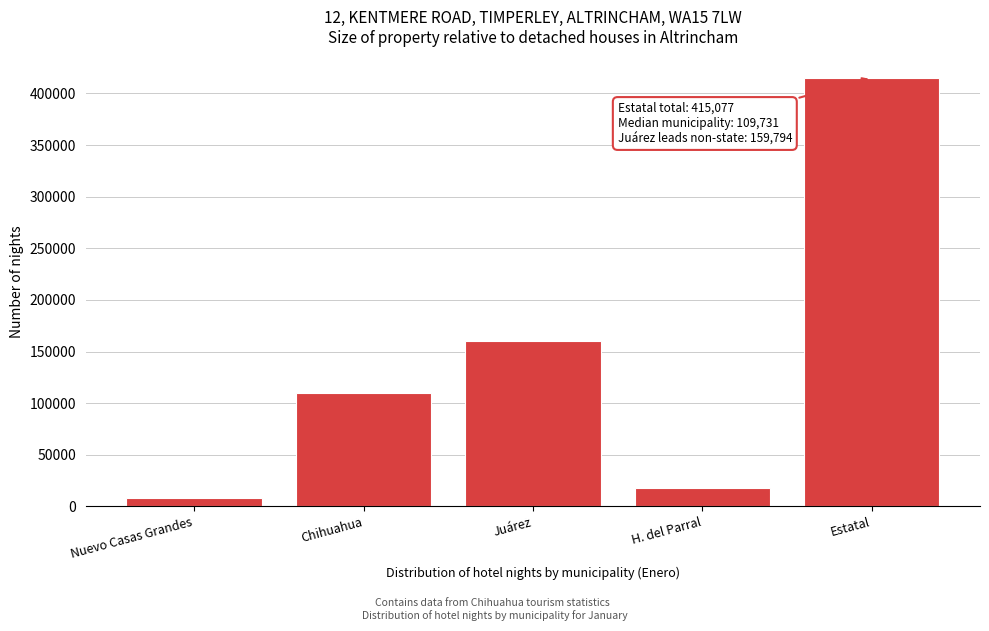

Reading right to left, transcribe all the data shown in this chart.

415077	18221	159794	109731	8034